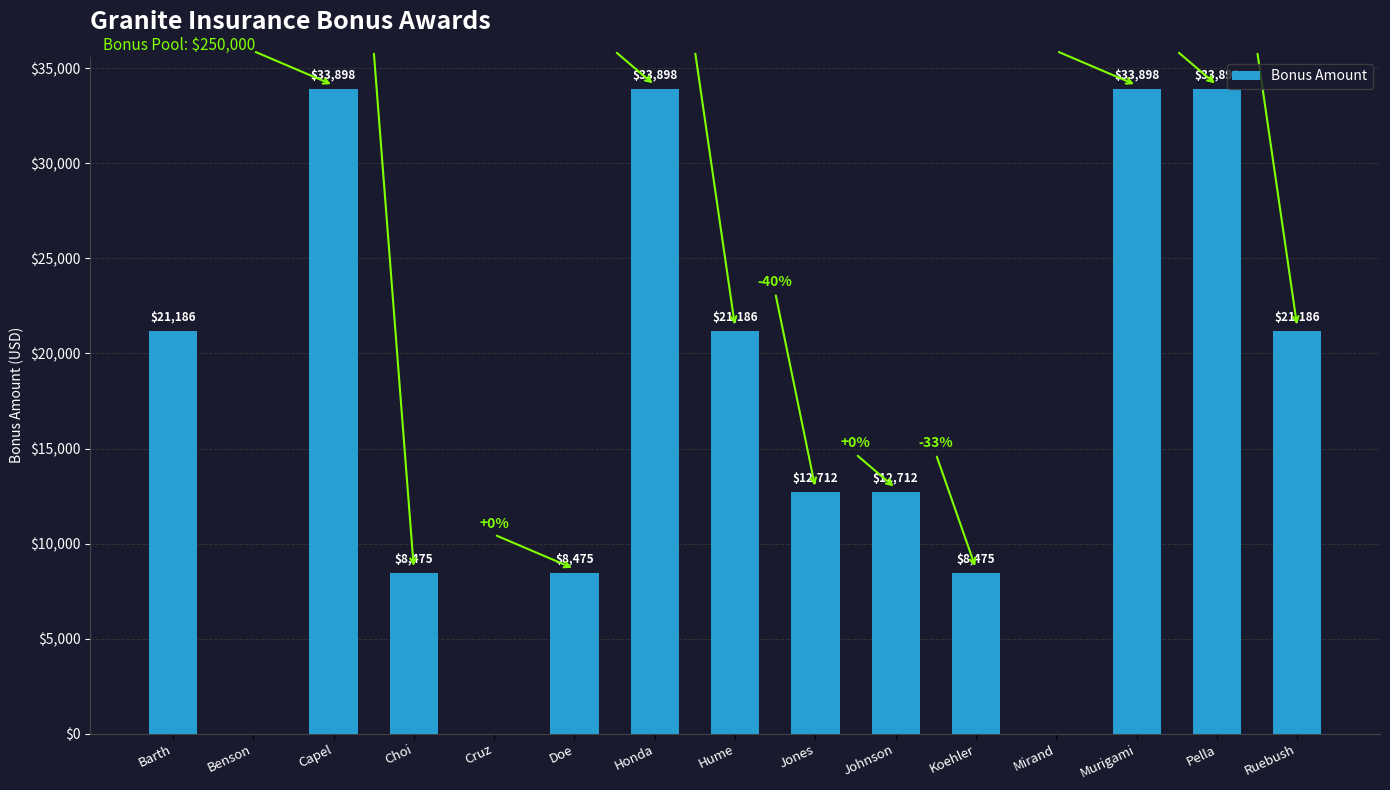

Approximately how many times larger is the value at Jones compared to Hume?

0.6